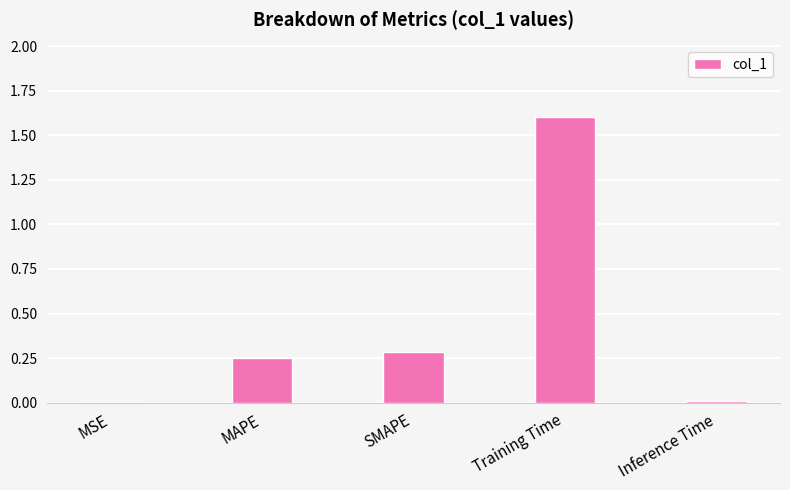

What is the approximate value at Training Time?

1.6